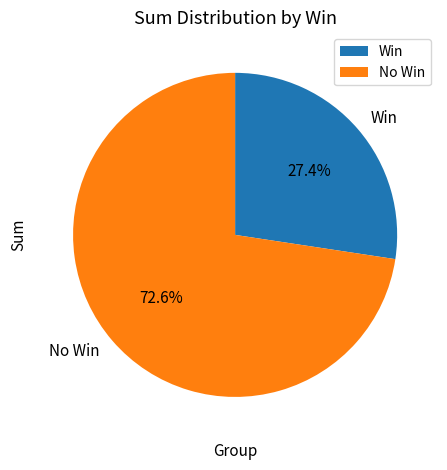

Is Win the majority of the pie?

No